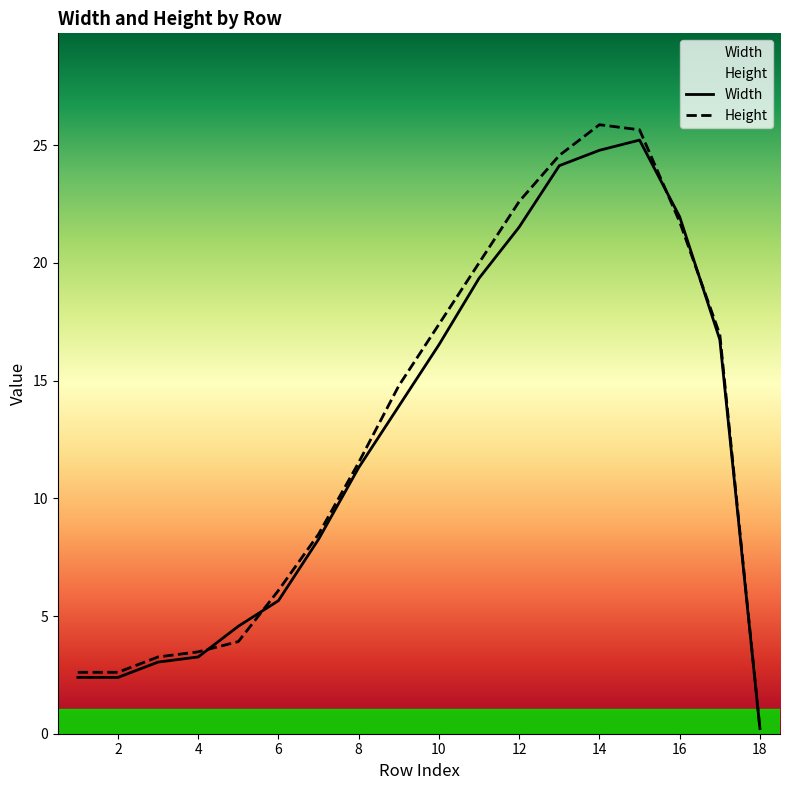

Which label corresponds to the smallest value in the chart?

18